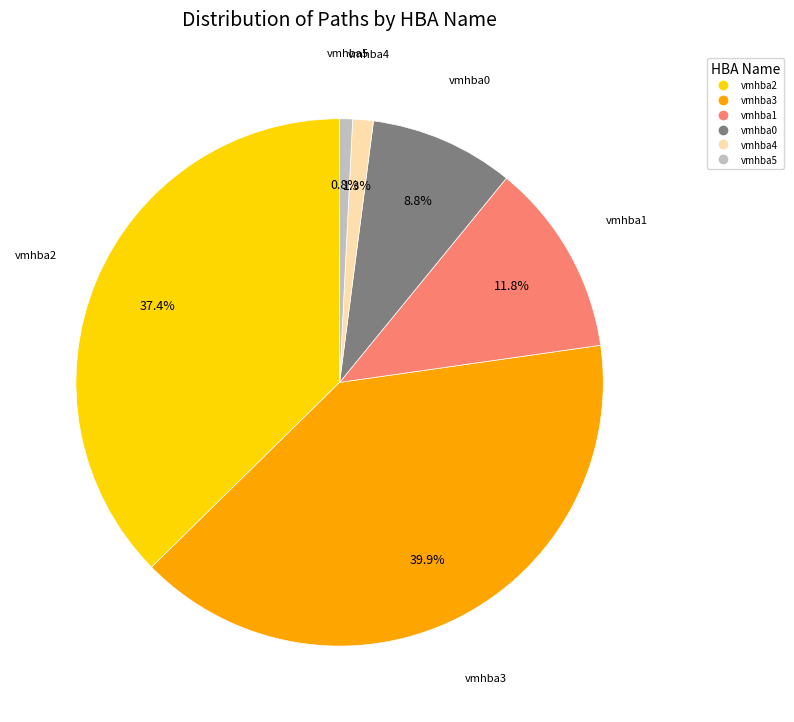

How many segments does this pie chart have?

6